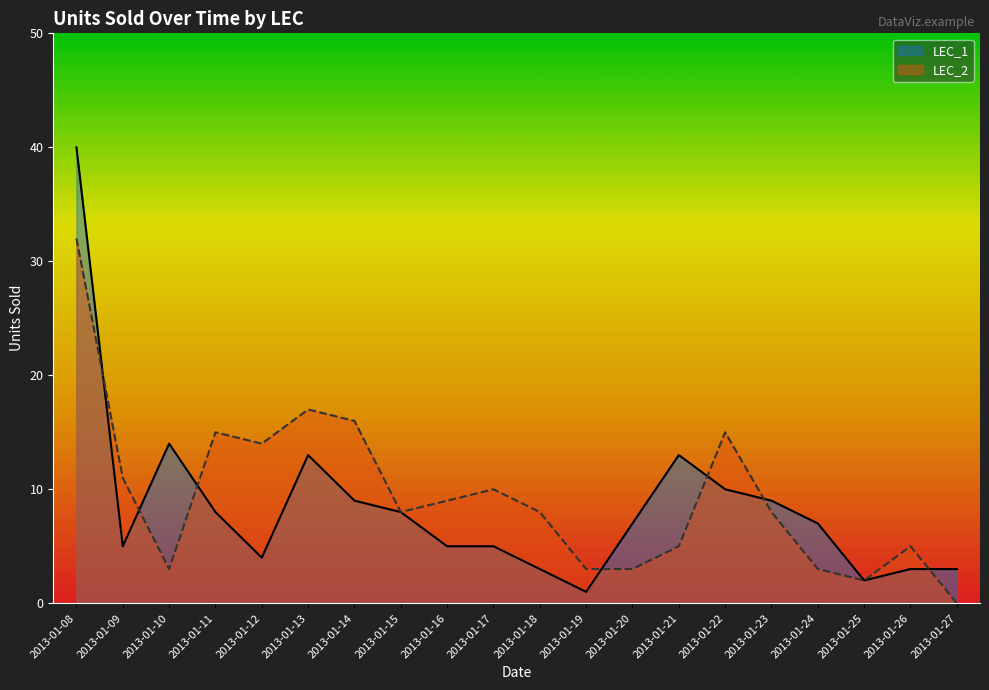

Between which two adjacent categories do LEC_2 and LEC_1 first intersect?

2013-01-08 and 2013-01-09